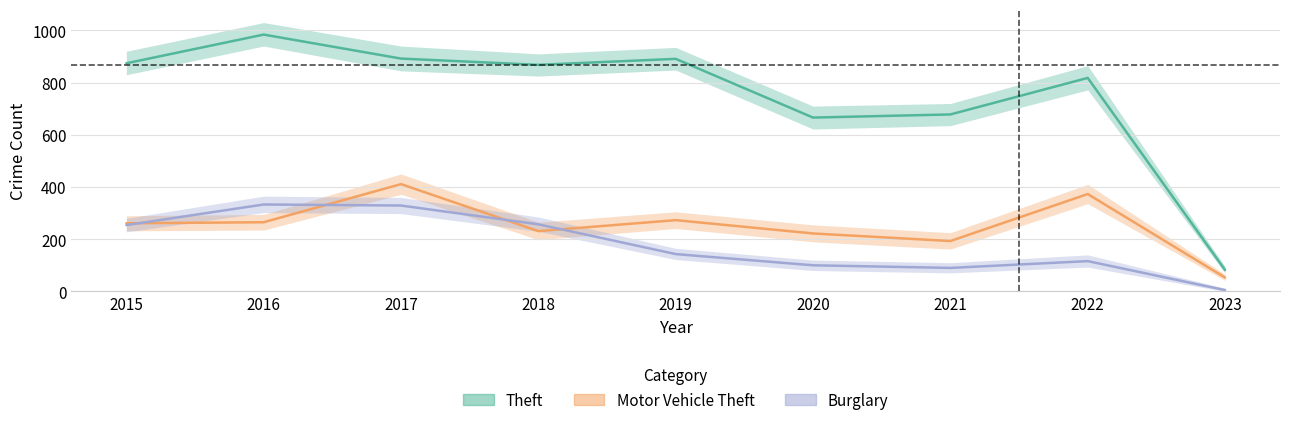

What is the value of the Theft point at the 8th from the left?

818